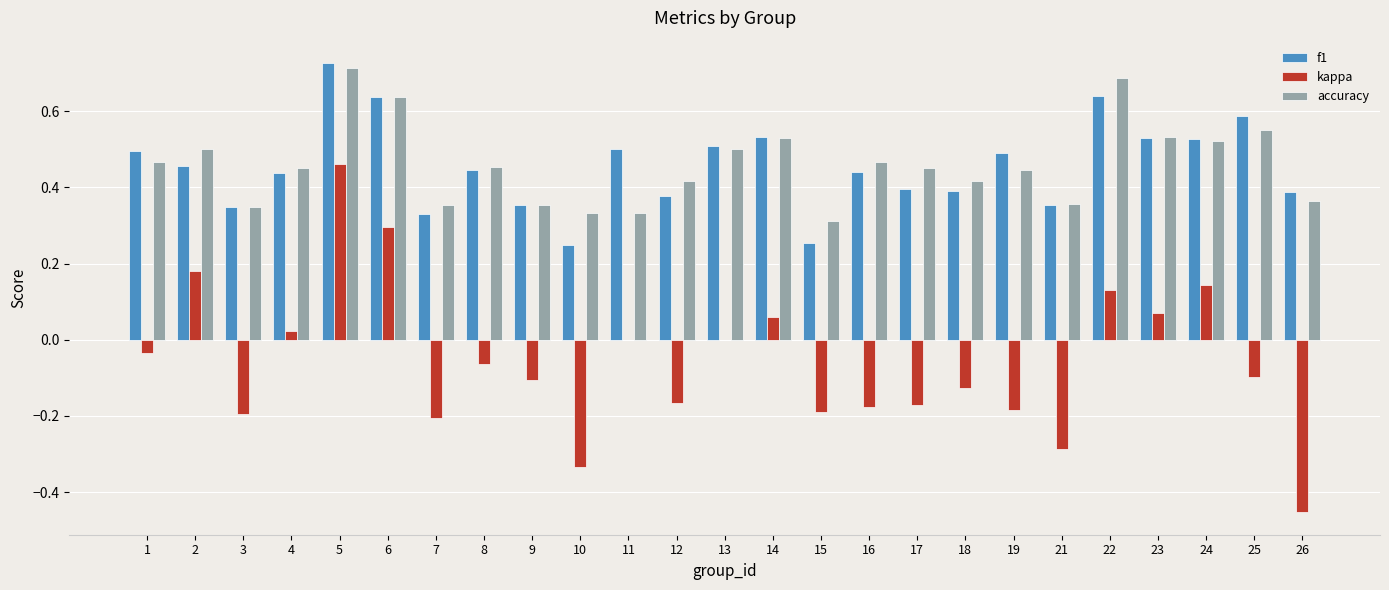

True or false: accuracy has a value of 0.5 at 10.

False